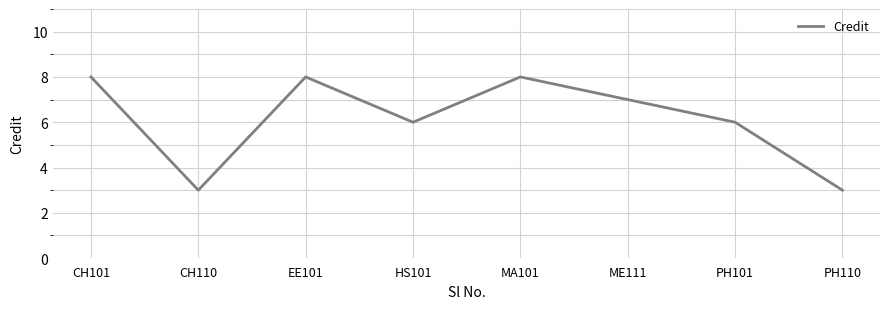

What position from the right is HS101?

5